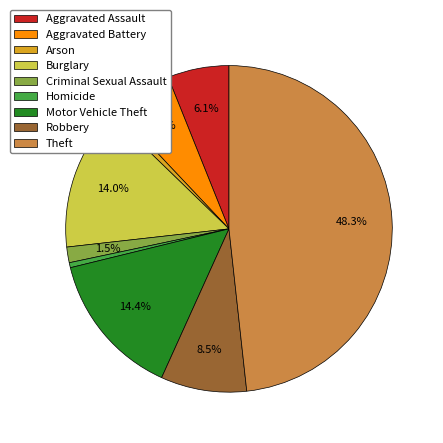

True or false: Theft accounts for 36% of the total.

False